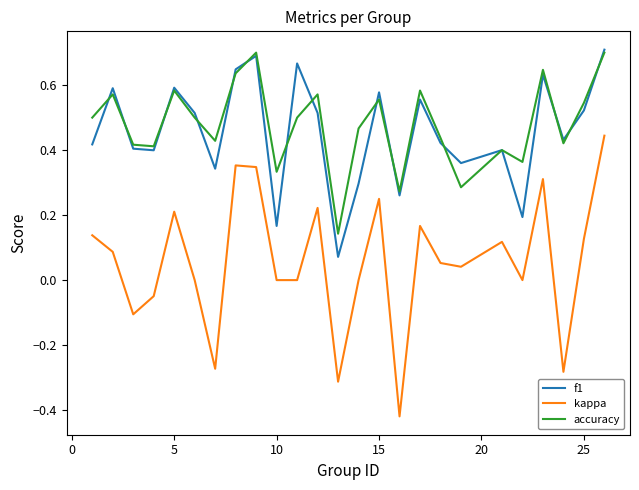

Does the chart have visible grid lines?

No